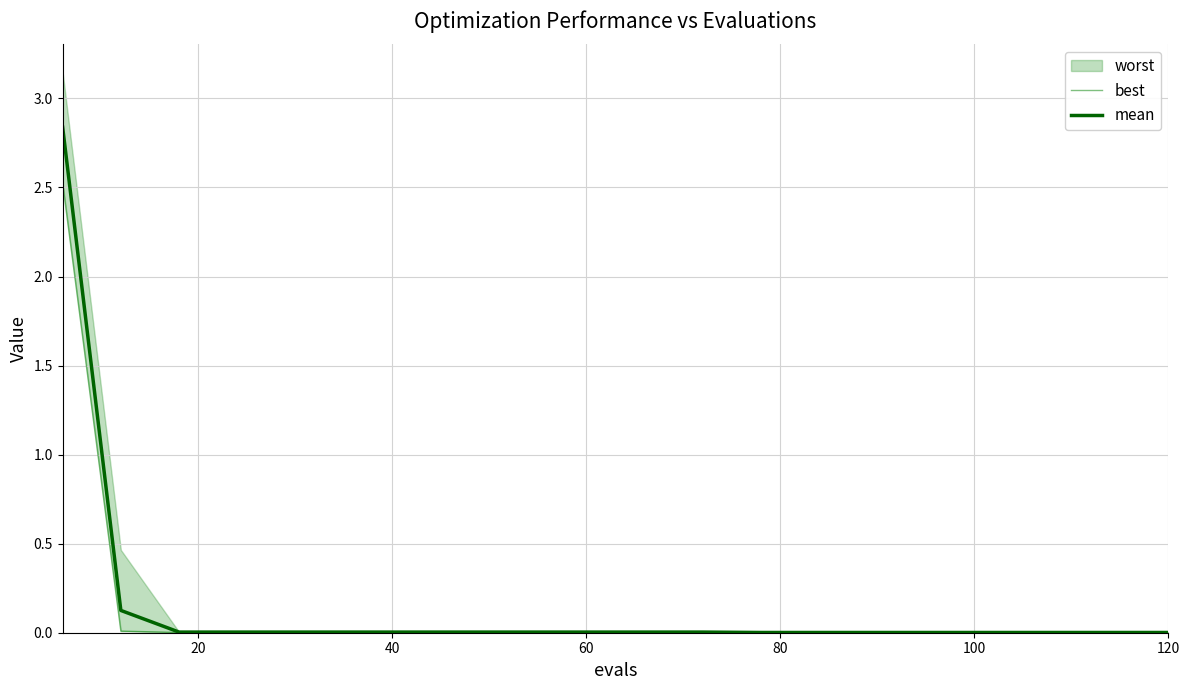

What is the maximum value shown in the chart?

2.8